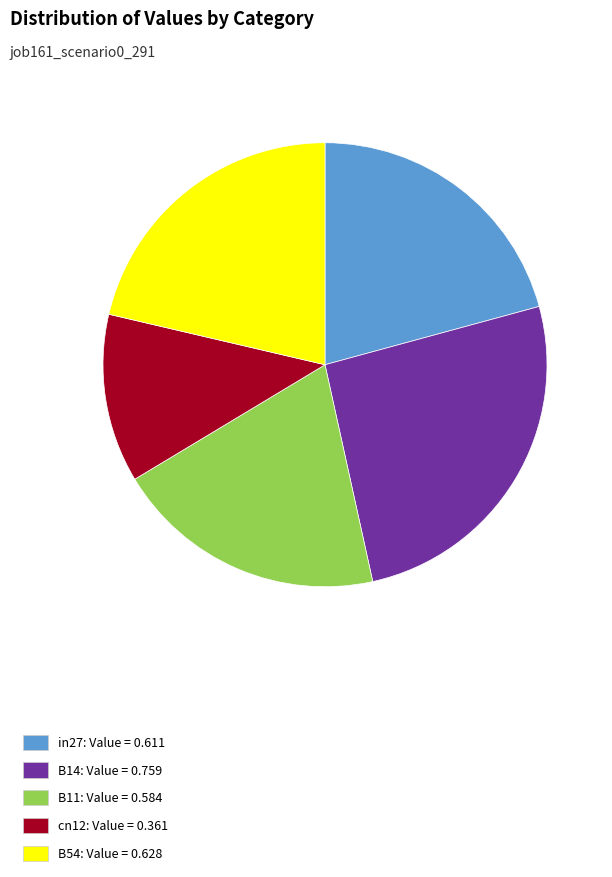

Is in27 the majority of the pie?

No